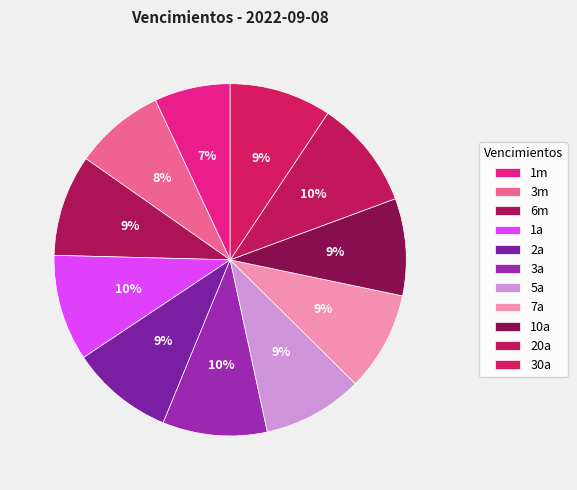

To the nearest percent, what is the combined percentage of 3a and 7a?

19%